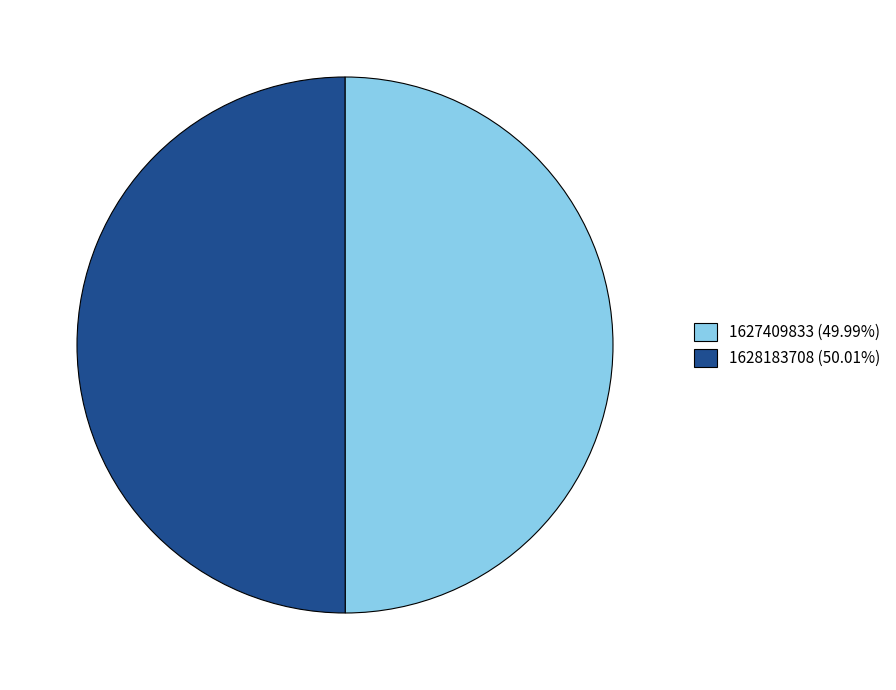

Approximately how many times larger is the value at 1628183708 (50.01%) compared to 1627409833 (49.99%)?

1.0